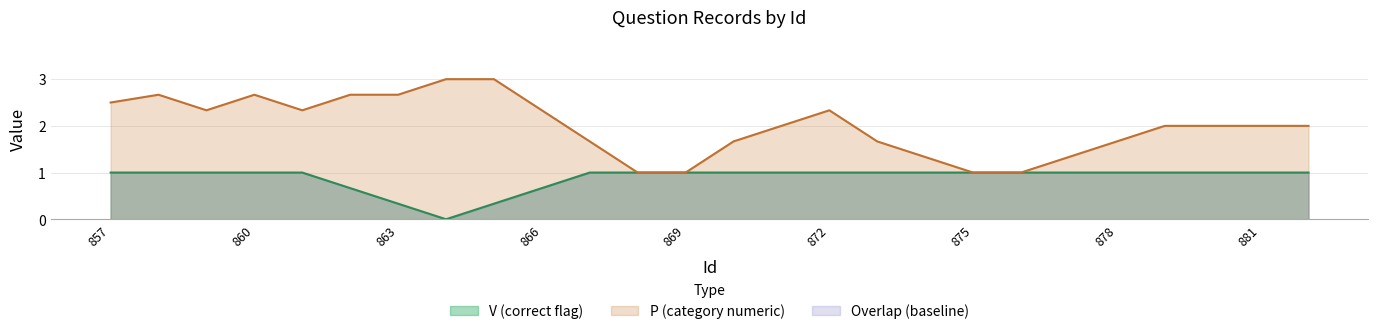

How many data points in P_numeric are less than 2?

8